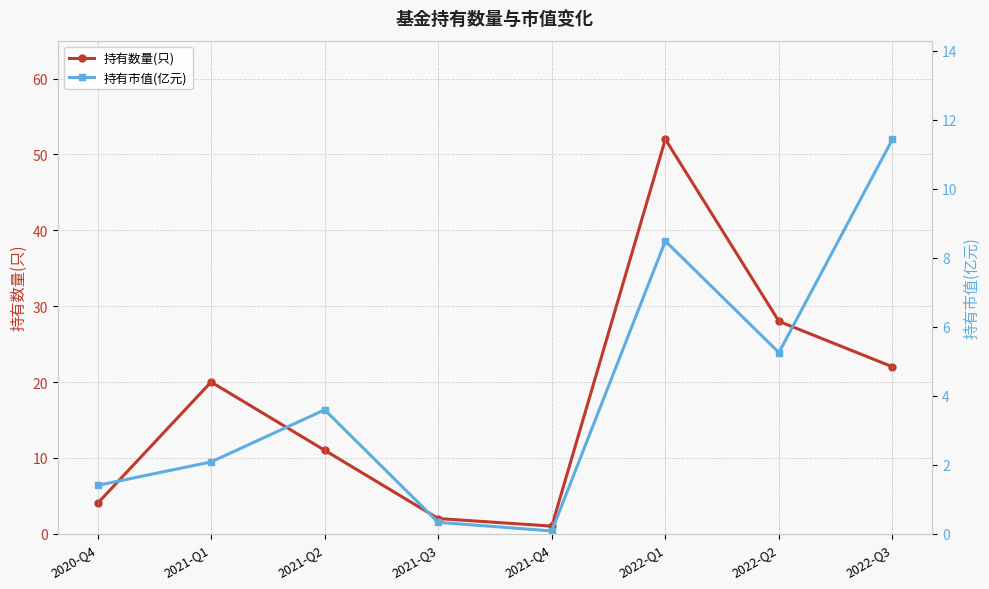

What is the difference between the 持有市值(亿元) values at 2021-Q3 and 2021-Q2?

3.3